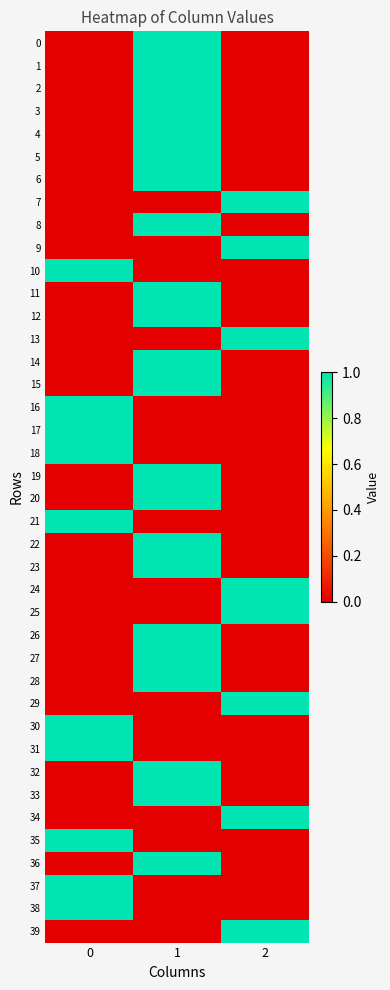

List the series in order of their peak value, highest first.

0, 1, 2, 3, 4, 5, 6, 7, 8, 9, 10, 11, 12, 13, 14, 15, 16, 17, 18, 19, 20, 21, 22, 23, 24, 25, 26, 27, 28, 29, 30, 31, 32, 33, 34, 35, 36, 37, 38, 39